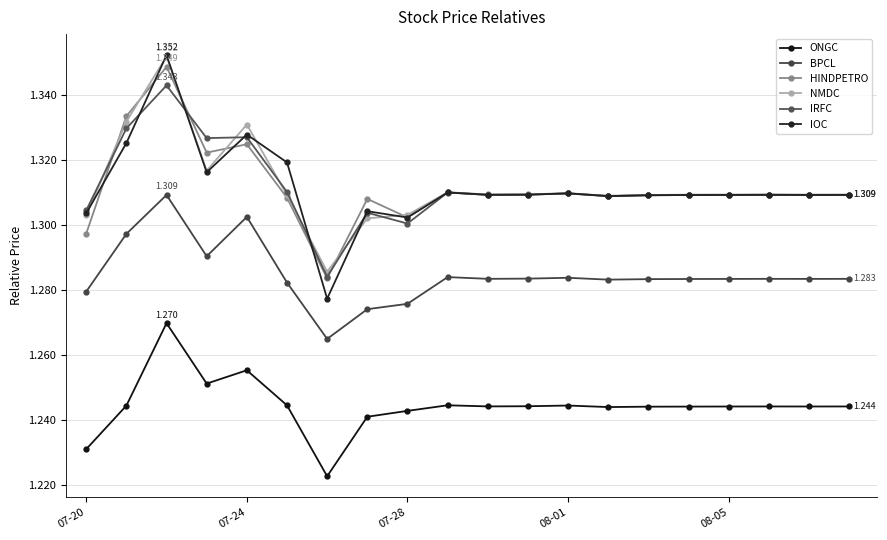

Which series has the largest range (max minus min)?

IOC